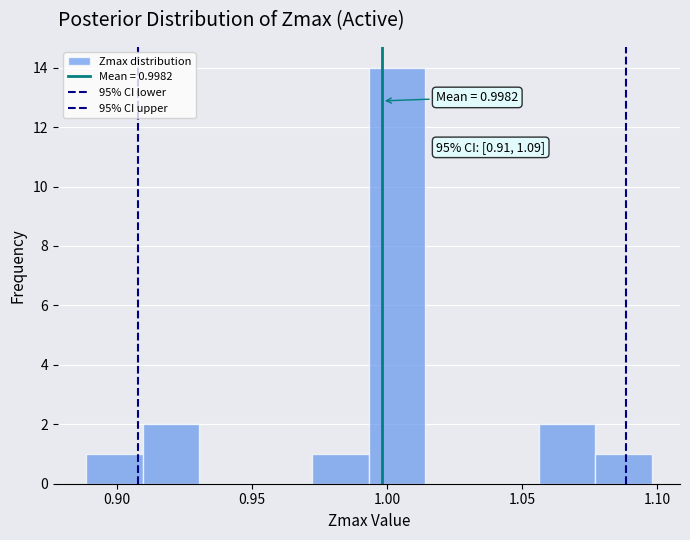

Which range on the x-axis has the tallest bar?

0.995 to 1.015